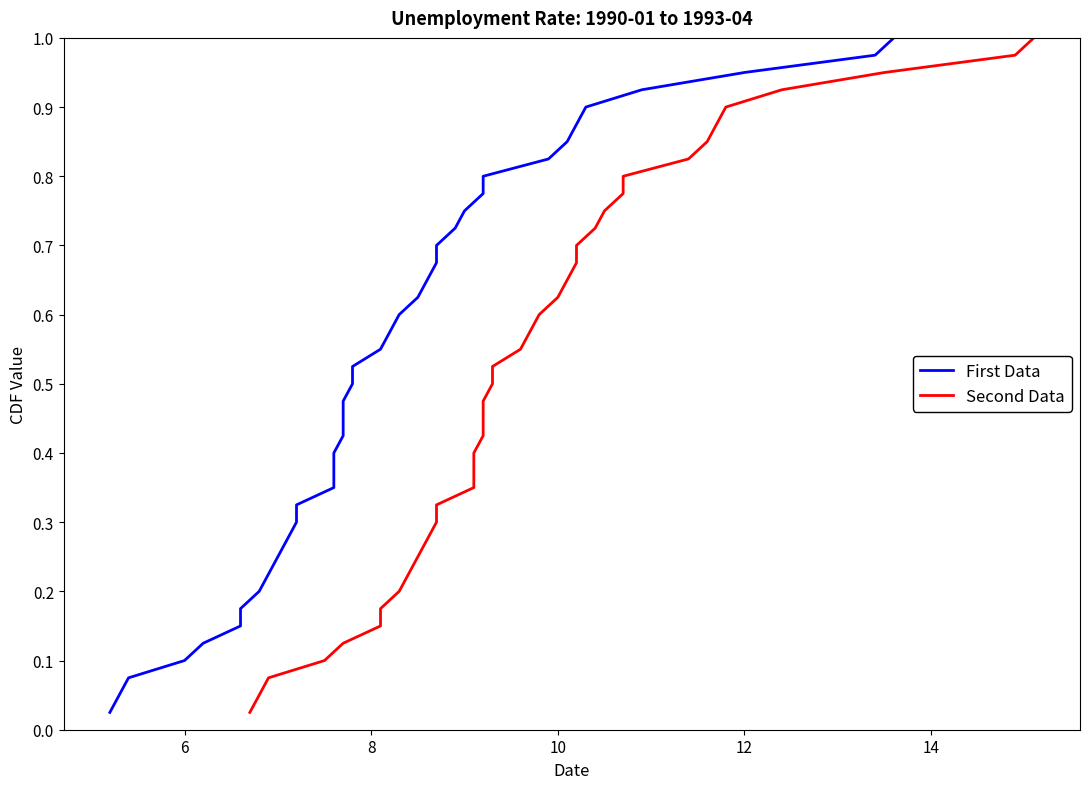

Is it true that Second Data equals 0.3 at 8?

False